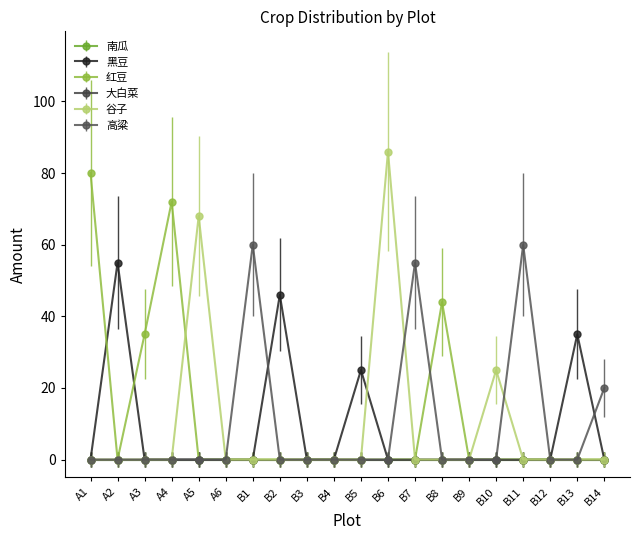

How many times do 谷子 and 黑豆 cross each other?

1